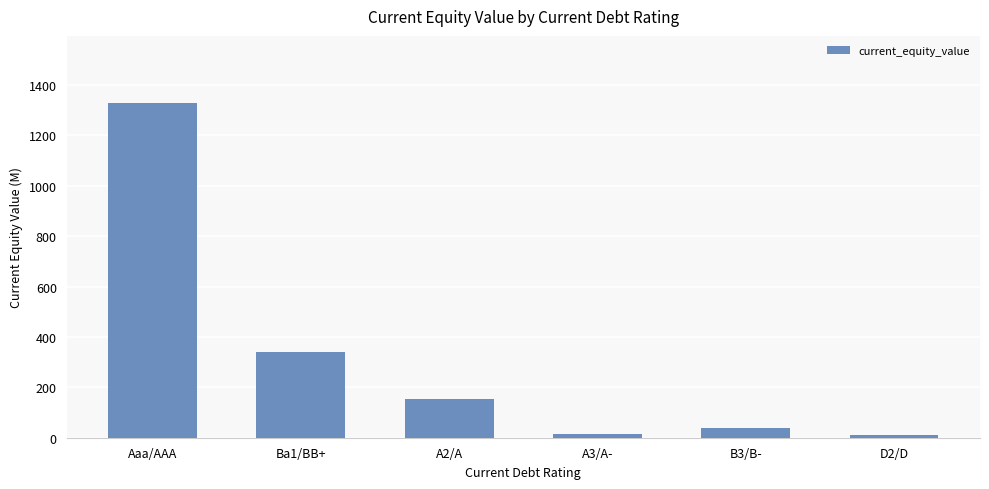

At which label does the data first exceed 152?

Aaa/AAA